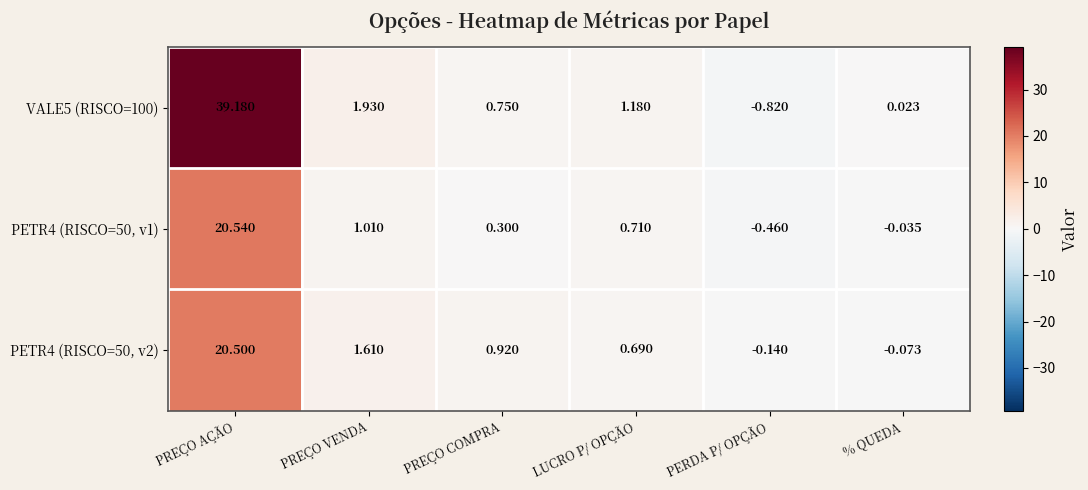

Where does the PETR4 (RISCO=50, v2) series first go above 0?

PREÇO AÇÃO